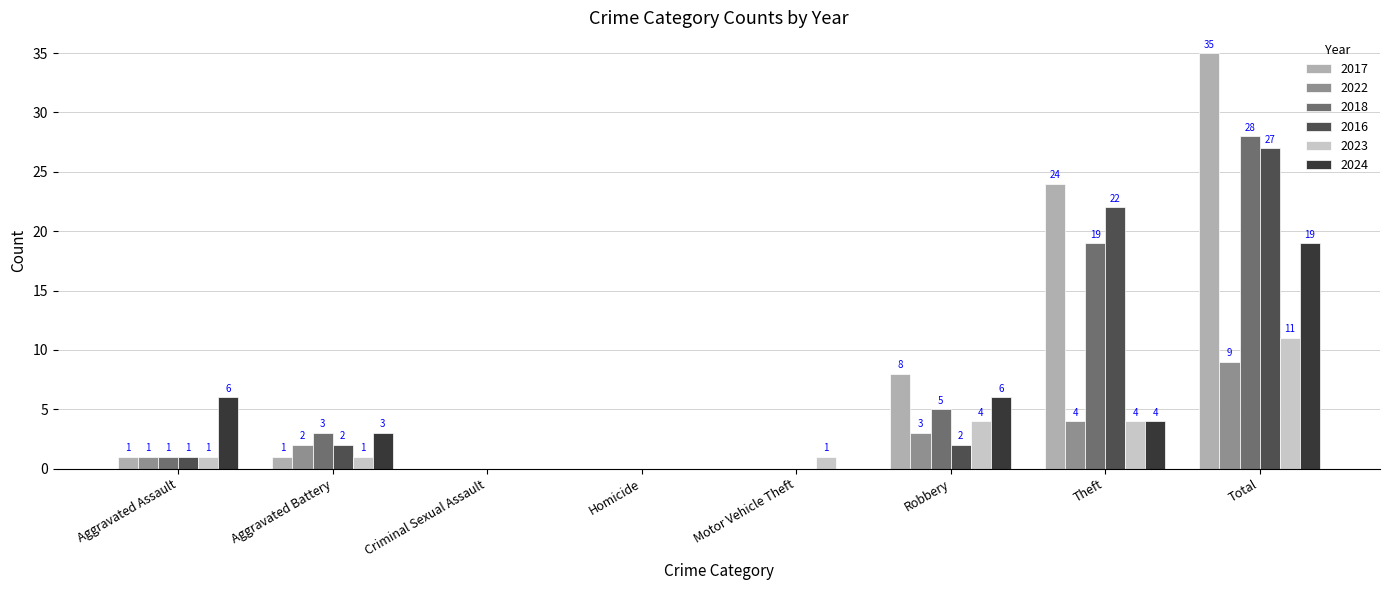

What is the maximum value shown in the chart?

35